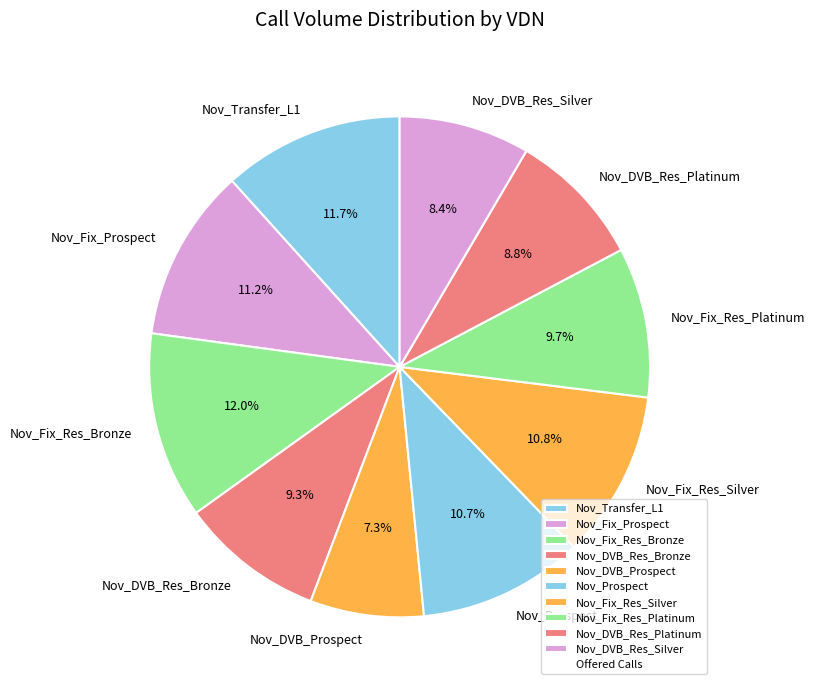

To the nearest percent, what is the difference between the largest and smallest slice percentages?

5%